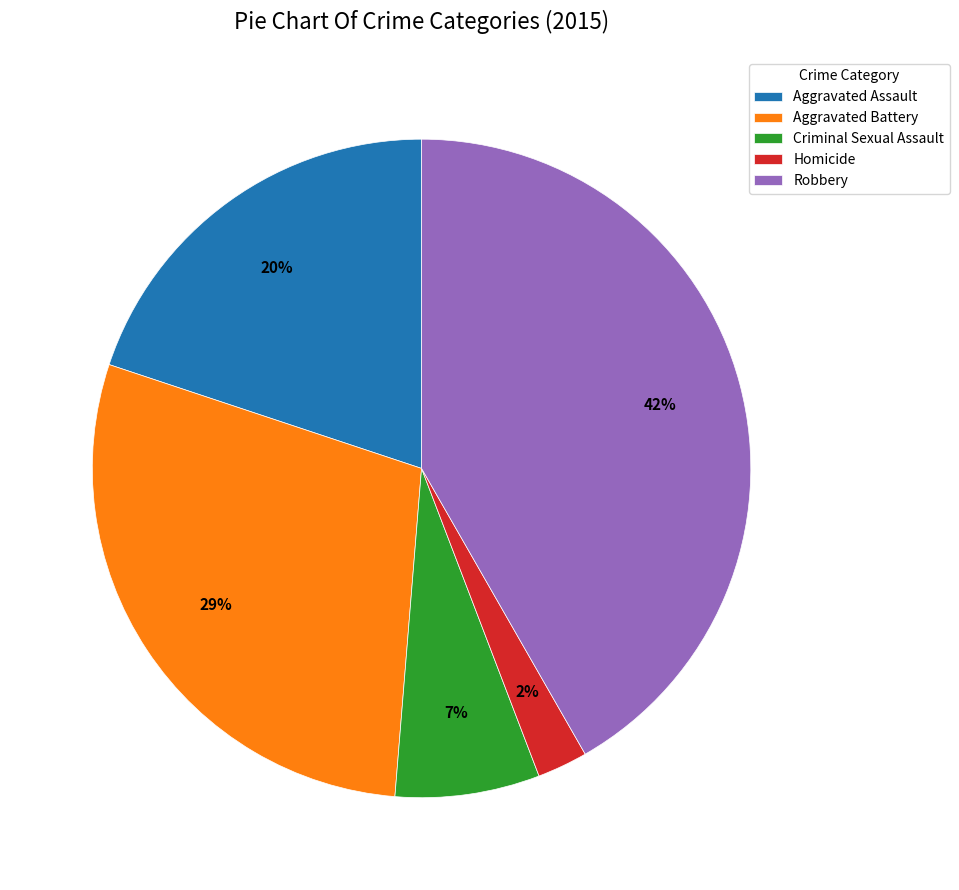

To the nearest percent, what is the combined percentage of Robbery and Aggravated Battery?

71%